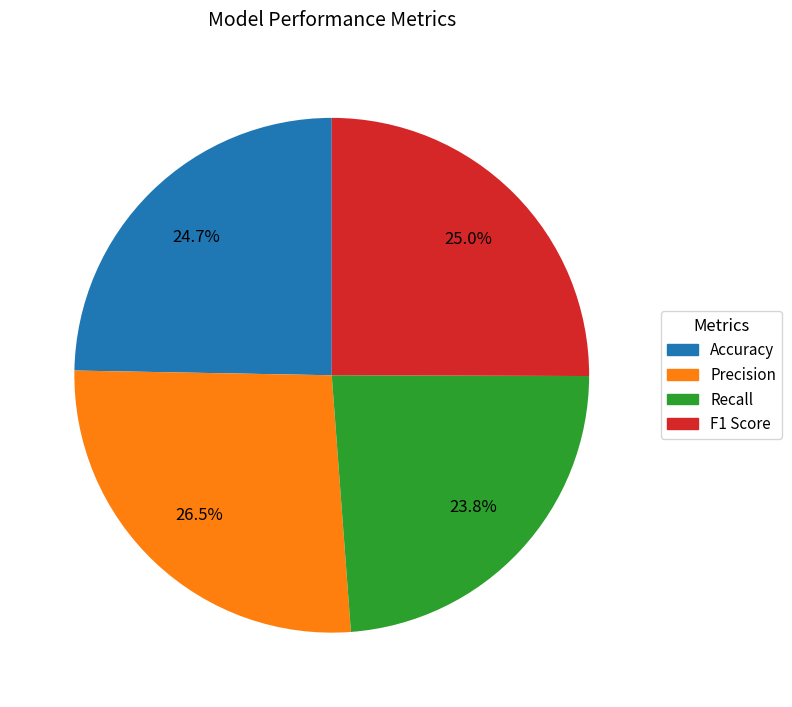

Does any single category account for the majority?

No